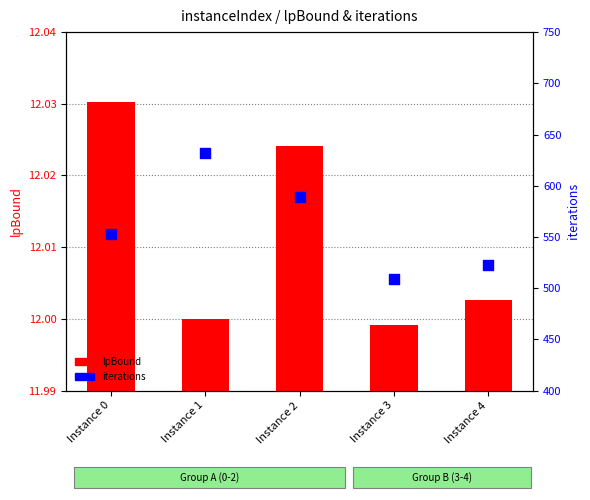

Which series has the widest spread of Y values?

iterations